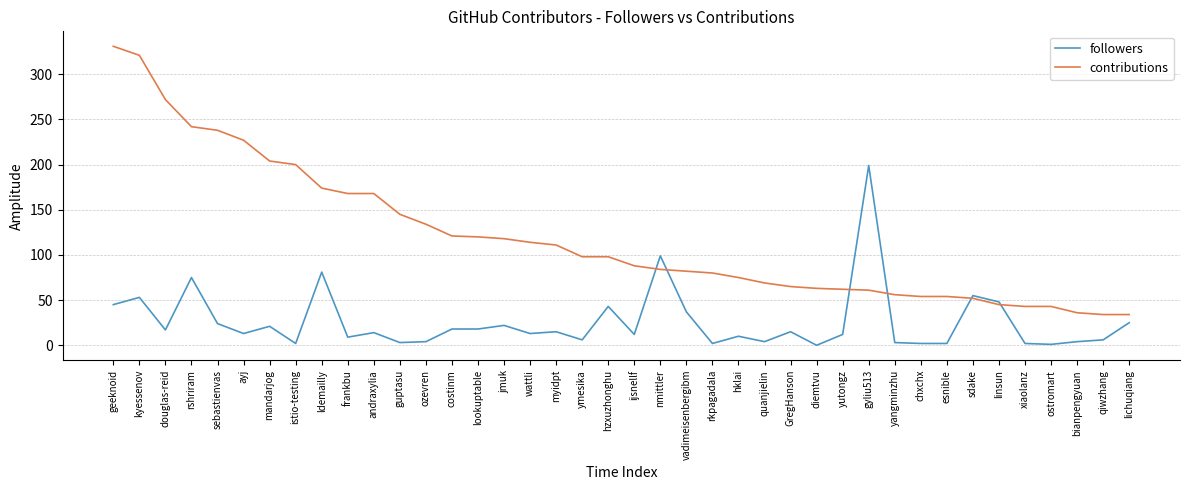

What position from the right is diemtvu?

13